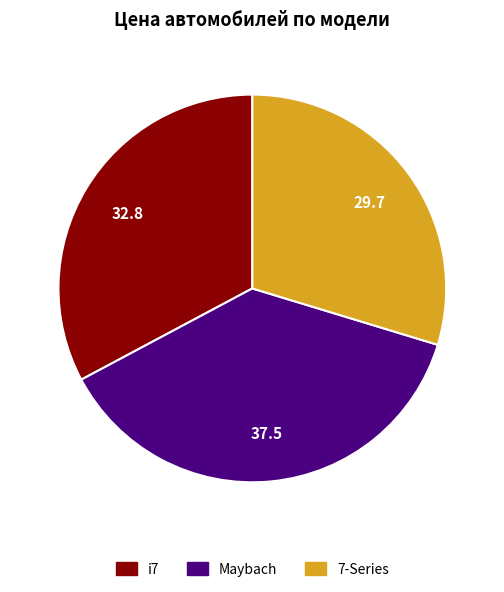

Count the number of slices in the pie.

3